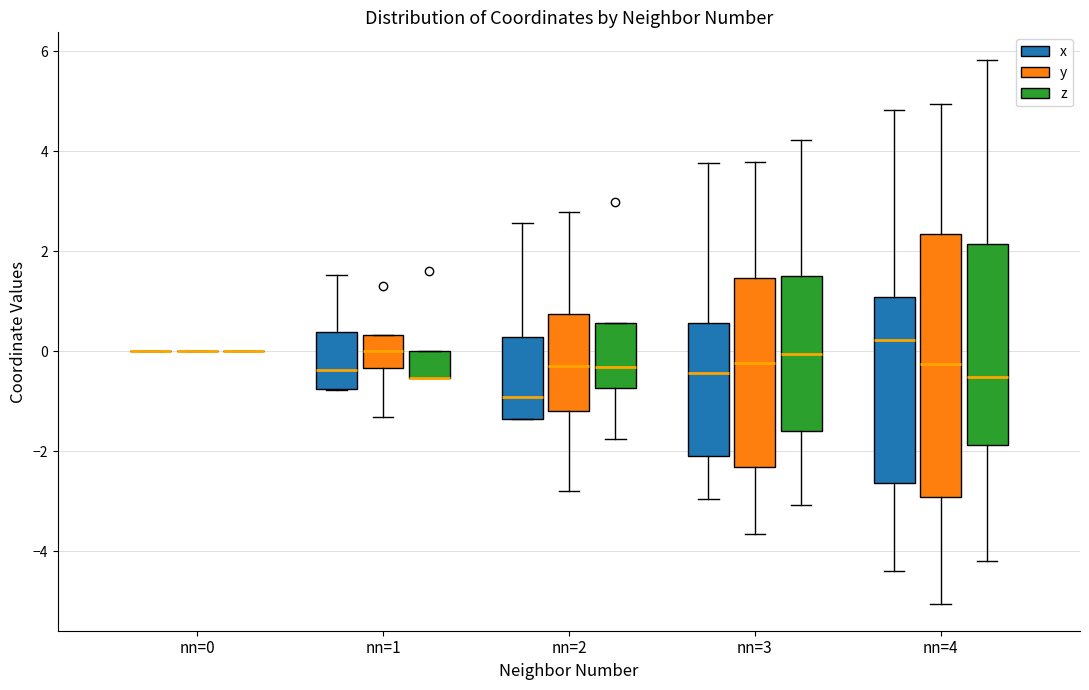

Reading left to right, transcribe this box plot: for each box, give where its median line is, the range the box spans, and where its two whiskers end, as read against the y-axis. The values are not printed on the chart, so give them approximately, as read against the axis.

nn=0 (x): box collapsed to a line at 0.0, whiskers 0.0 to 0.0
nn=0 (y): box collapsed to a line at 0.0, whiskers 0.0 to 0.0
nn=0 (z): box collapsed to a line at 0.0, whiskers 0.0 to 0.0
nn=1 (x): median -0.4, box -0.8 to 0.4, whiskers -0.8 to 1.6
nn=1 (y): median 0.0, box -0.4 to 0.4, whiskers -1.4 to 0.4
nn=1 (z): median -0.6 (drawn on the box's lower edge), box -0.6 to 0.0, whiskers -0.6 to 0.0
nn=2 (x): median -1.0, box -1.4 to 0.2, whiskers -1.4 to 2.6
nn=2 (y): median -0.4, box -1.2 to 0.8, whiskers -2.8 to 2.8
nn=2 (z): median -0.4, box -0.8 to 0.6, whiskers -1.8 to 0.6
nn=3 (x): median -0.4, box -2.0 to 0.6, whiskers -3.0 to 3.8
nn=3 (y): median -0.2, box -2.4 to 1.4, whiskers -3.6 to 3.8
nn=3 (z): median 0.0, box -1.6 to 1.4, whiskers -3.0 to 4.2
nn=4 (x): median 0.2, box -2.6 to 1.0, whiskers -4.4 to 4.8
nn=4 (y): median -0.2, box -3.0 to 2.4, whiskers -5.0 to 5.0
nn=4 (z): median -0.6, box -1.8 to 2.2, whiskers -4.2 to 5.8